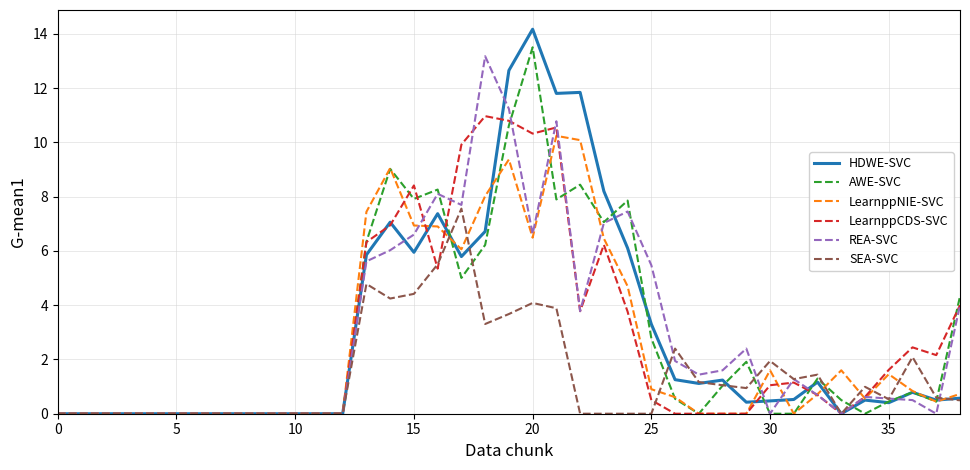

Which series has the largest range (max minus min)?

HDWE-SVC